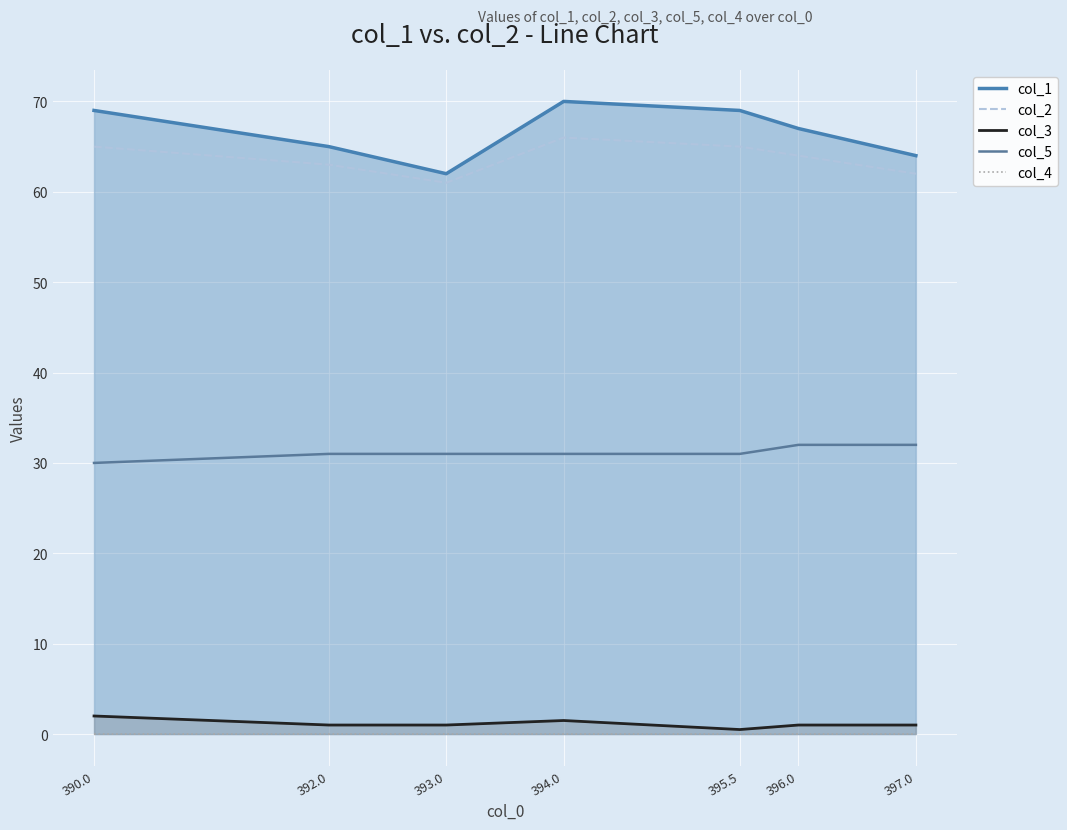

True or false: col_1 and col_4 intersect in this chart.

False